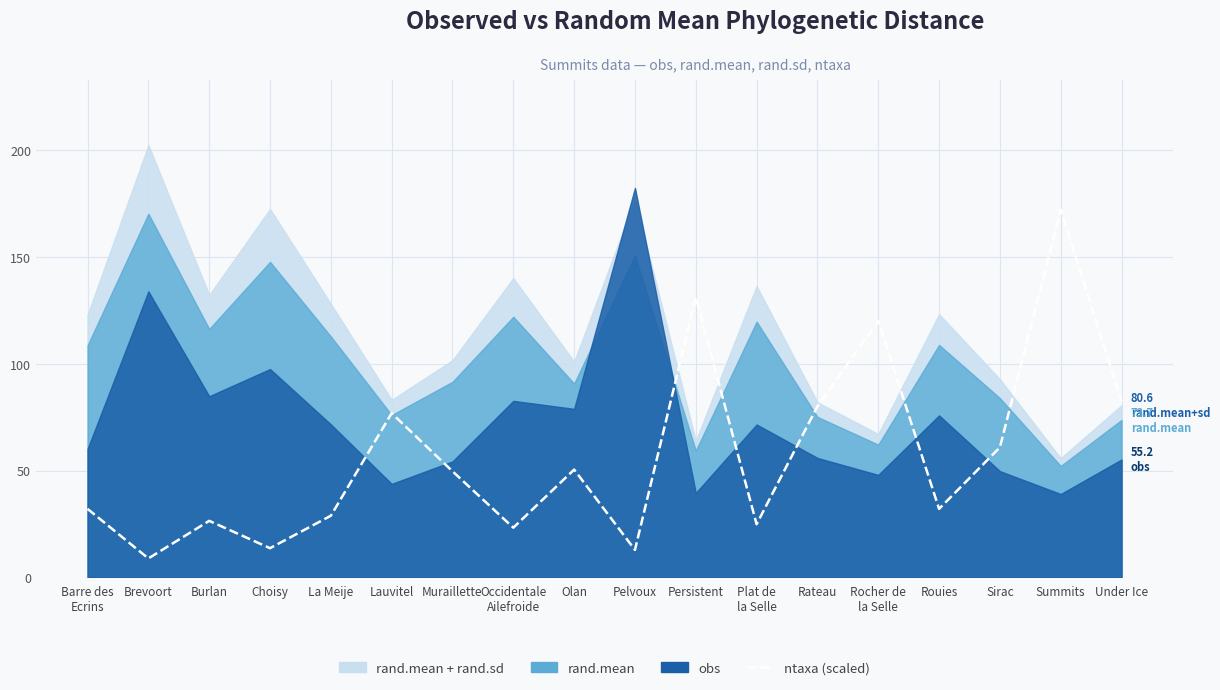

Reading left to right, what are all the values shown in this chart?

32.0	8.8	26.4	13.6	28.8	76.9	49.7	23.2	50.5	12.8	131.3	24.8	80.1	120.1	32.0	60.9	172.2	82.5